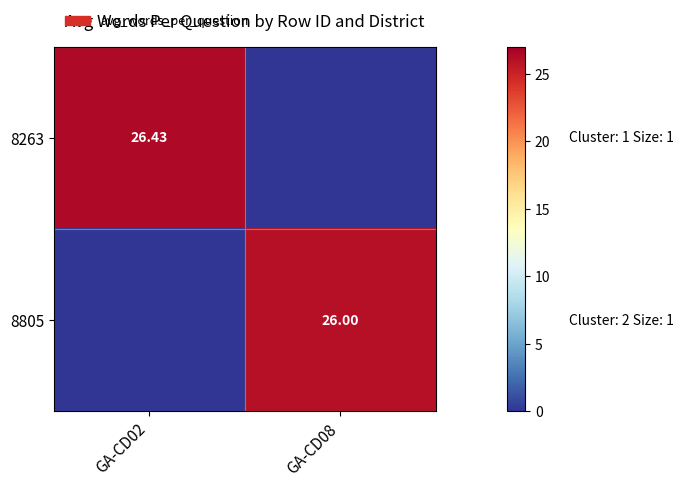

What value does the 8805 series have at GA-CD08?

26.0